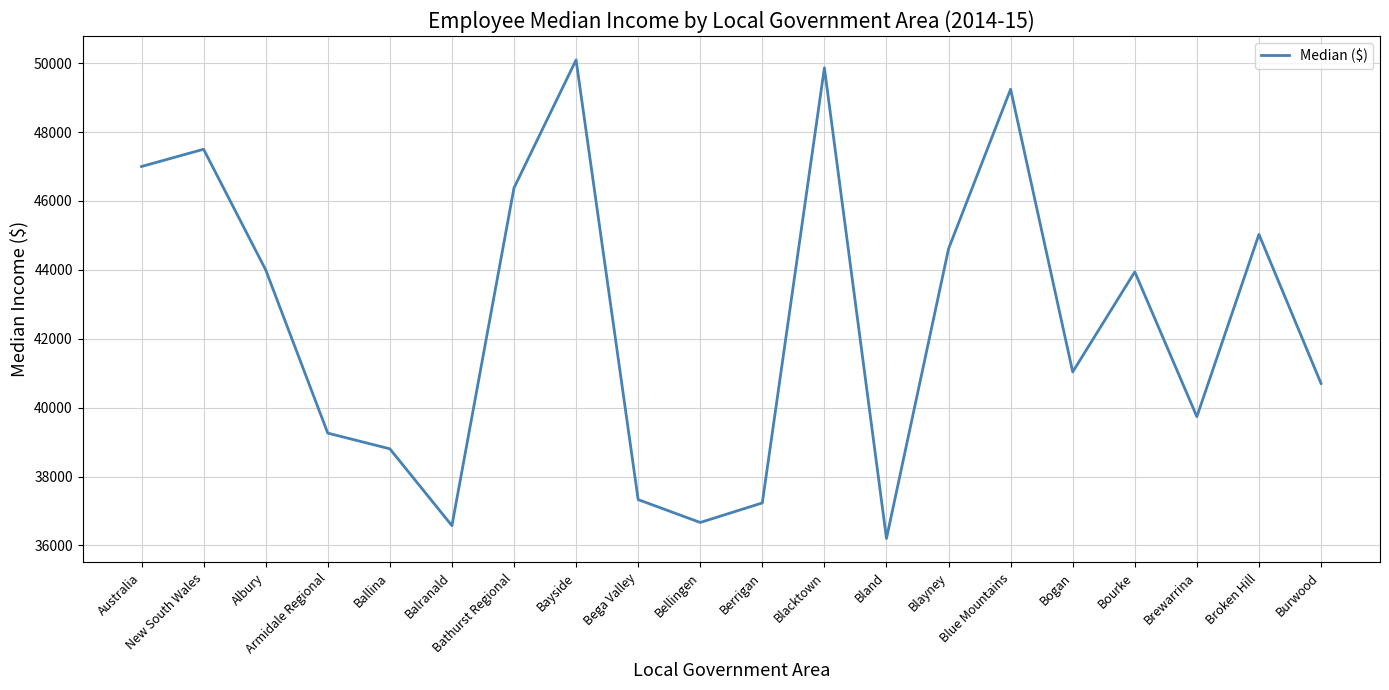

What is the ratio of the value at Blayney to the value at Bourke?

1.0